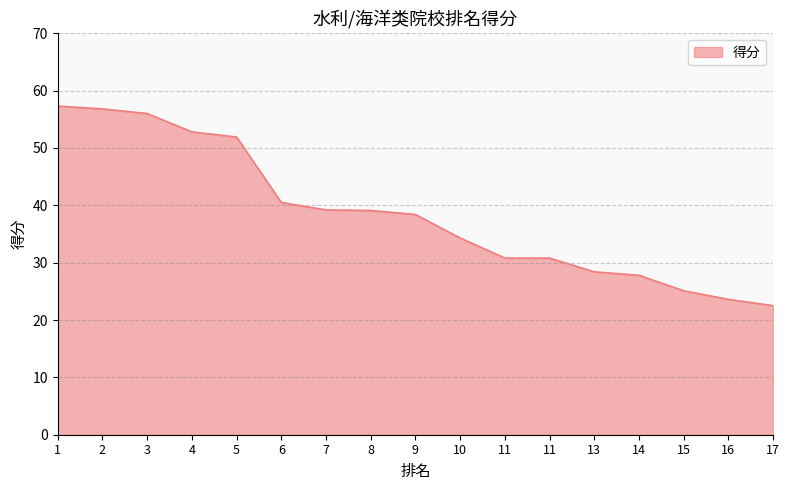

What is the value of the 7th point from the left?

39.2